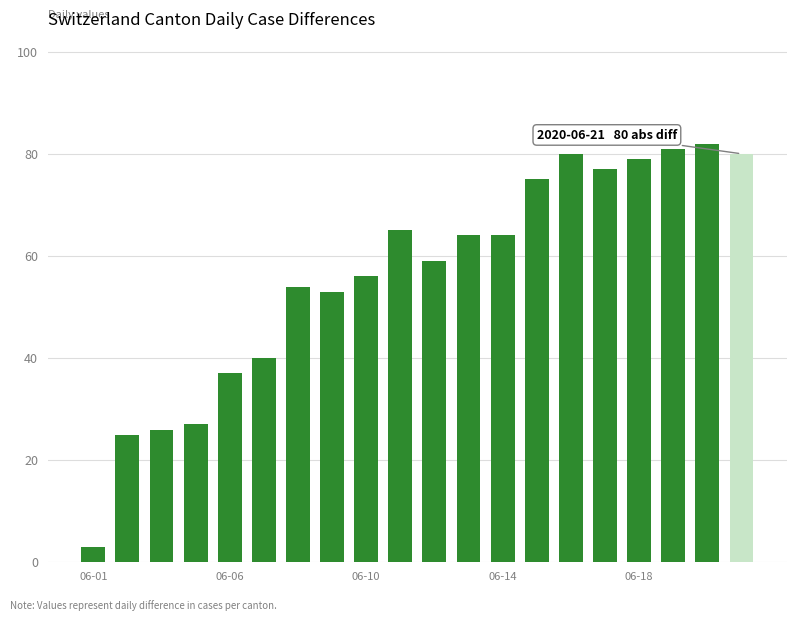

Reading right to left, transcribe all the data shown in this chart.

80	82	81	79	77	80	75	64	64	59	65	56	53	54	40	37	27	26	25	3